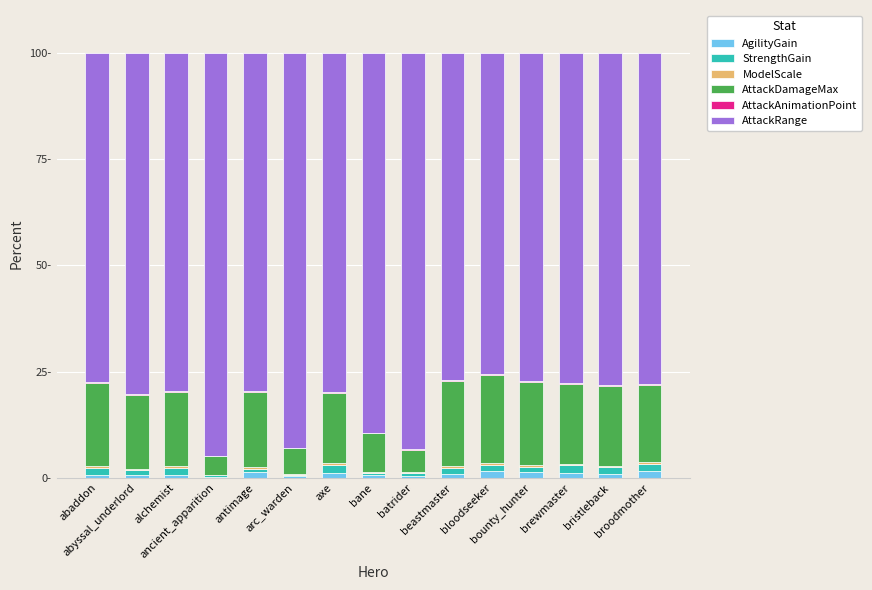

Does the chart contain stacked bars?

Yes